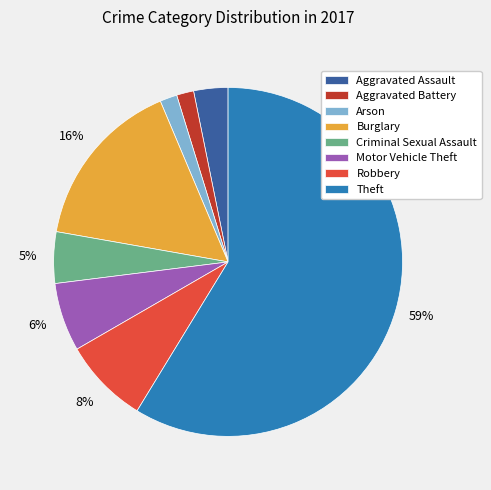

Which slice is the largest?

Theft